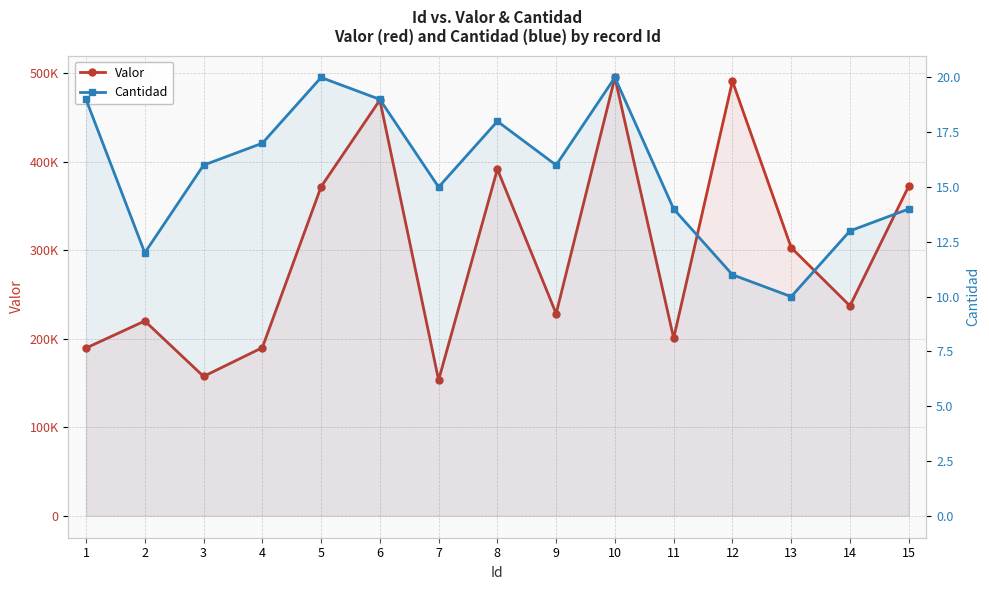

True or false: Valor and Cantidad cross at least once.

False